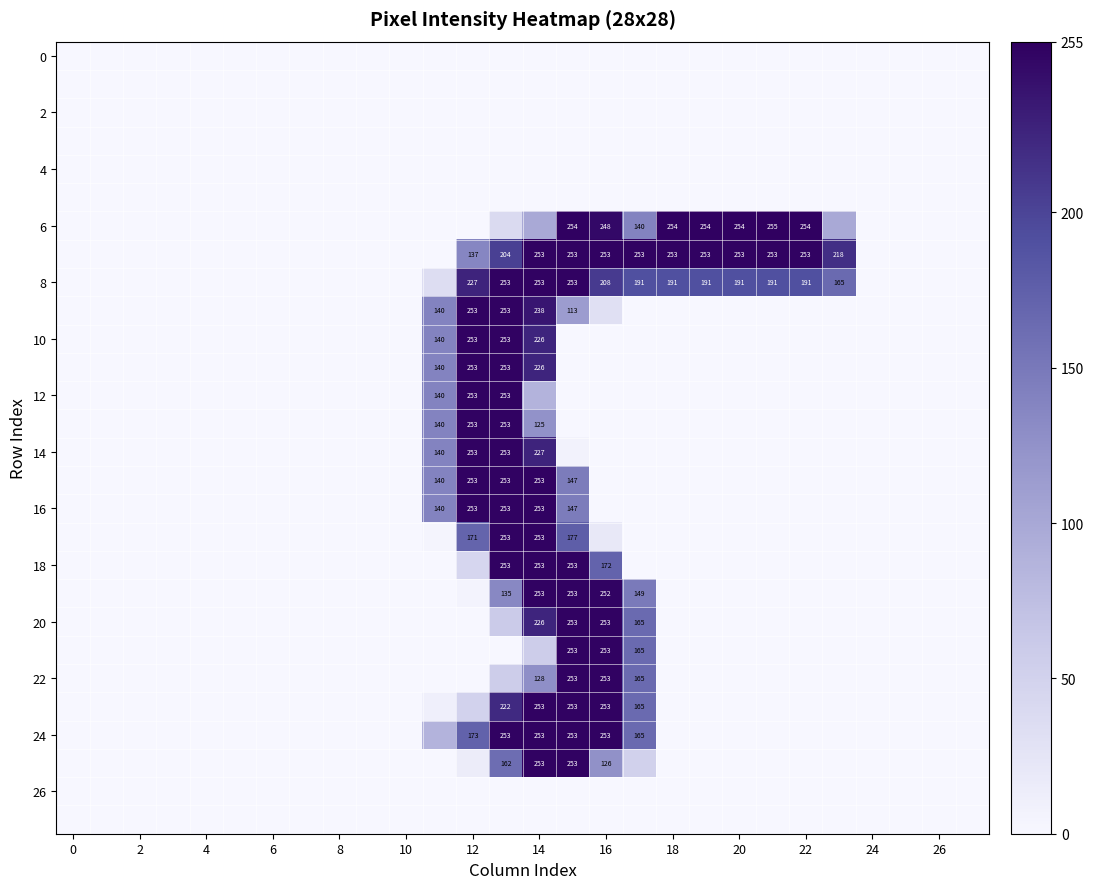

At which label is row_20 closest to 126?

17